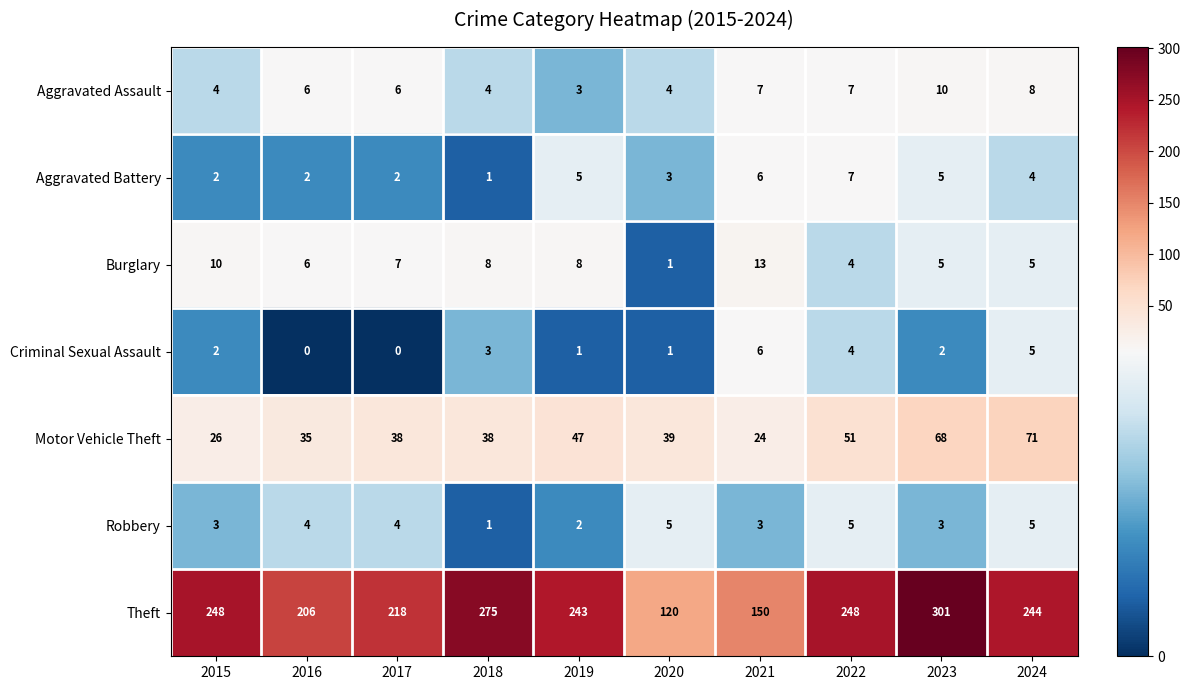

Is the value of Theft at 2019 greater than the value of Aggravated Battery at 2017?

Yes